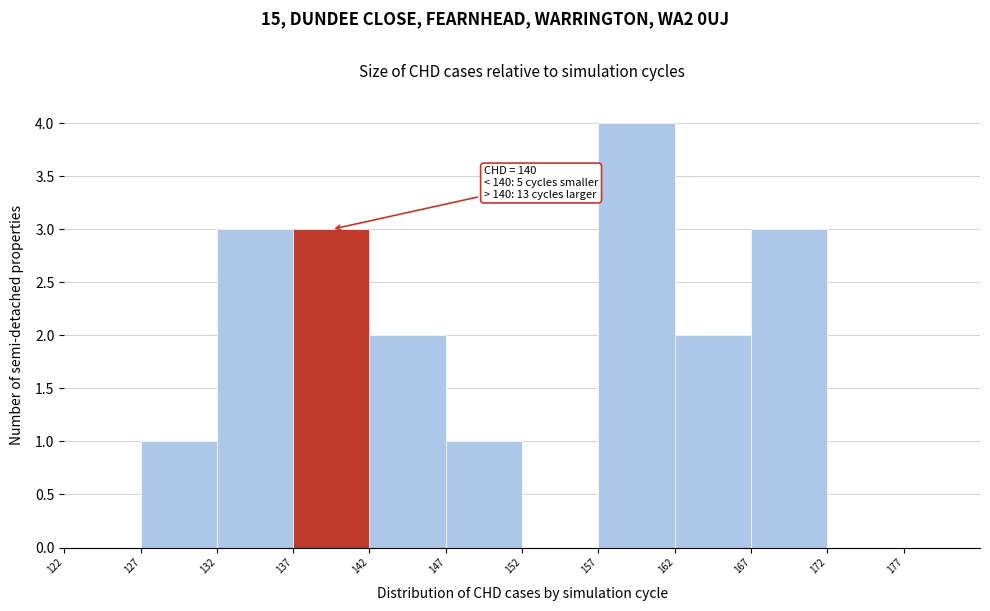

Over which range of the x-axis is the bar tallest?

157 to 162